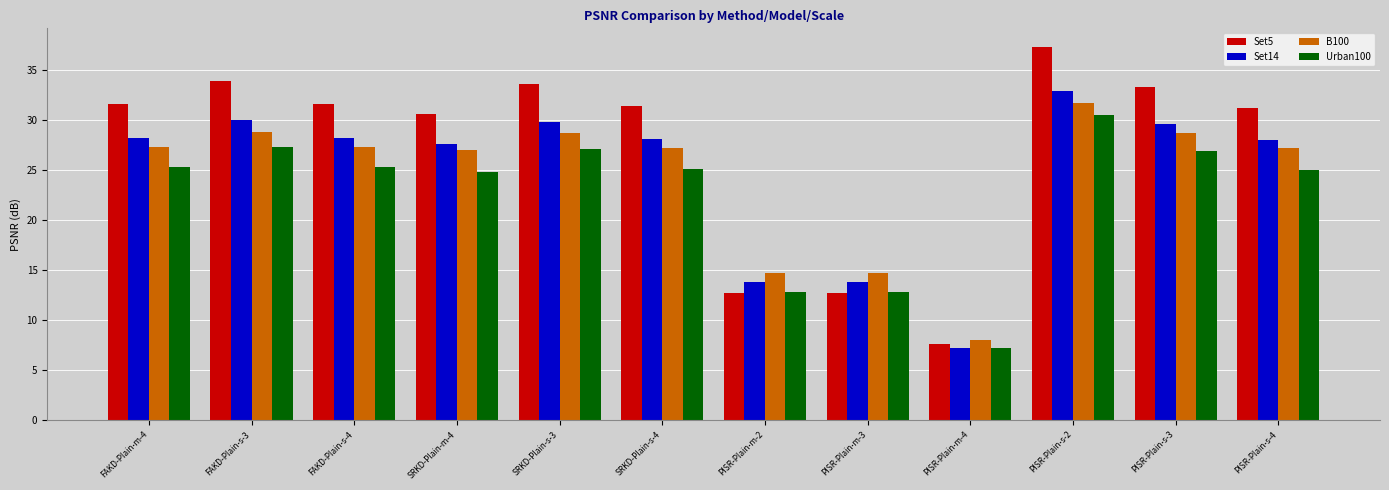

What is the spread (max minus min) of values at PISR-Plain-s-3?

6.5